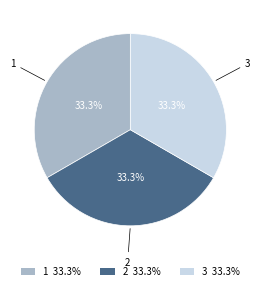

Is 1 33.3% the majority of the pie?

No